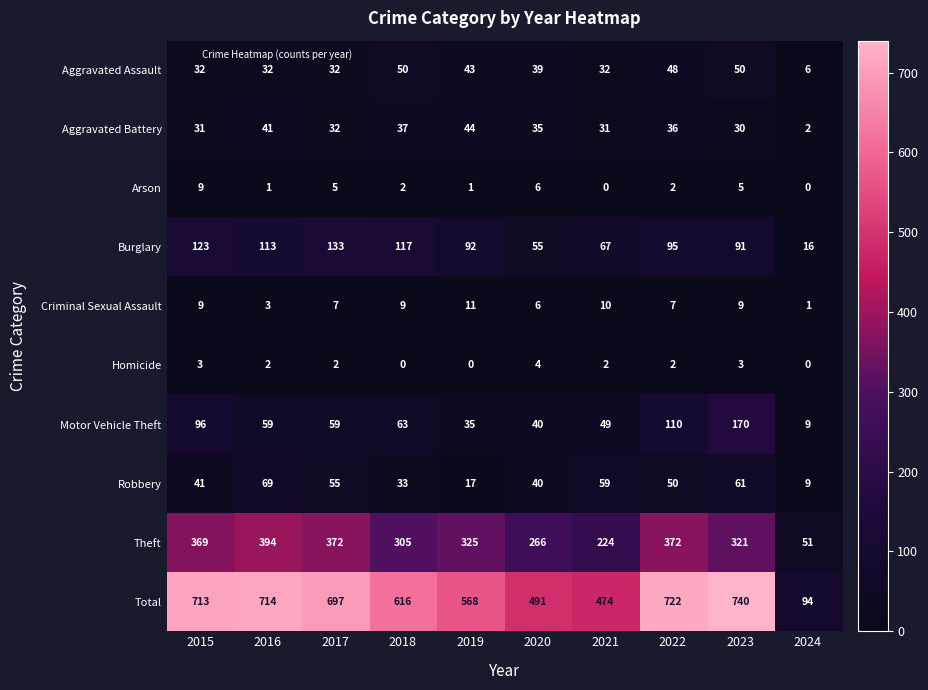

The value of Arson at 2023 is 5. True or false?

True